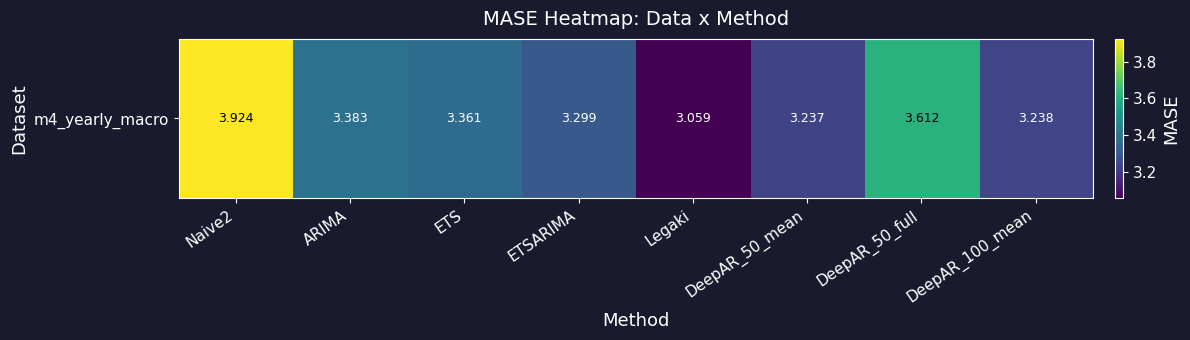

Reading right to left, extract all data points from this chart.

DeepAR_100_mean=3.2	DeepAR_50_full=3.6	DeepAR_50_mean=3.2	Legaki=3.1	ETSARIMA=3.3	ETS=3.4	ARIMA=3.4	Naive2=3.9